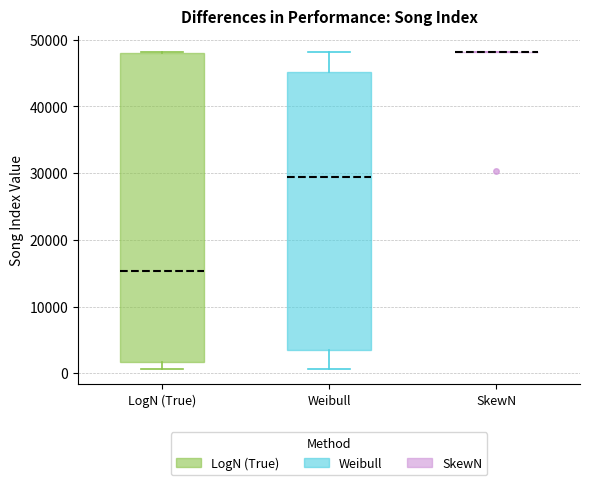

Comparing the boxes themselves (not the whiskers), which one is the tallest?

LogN (True)